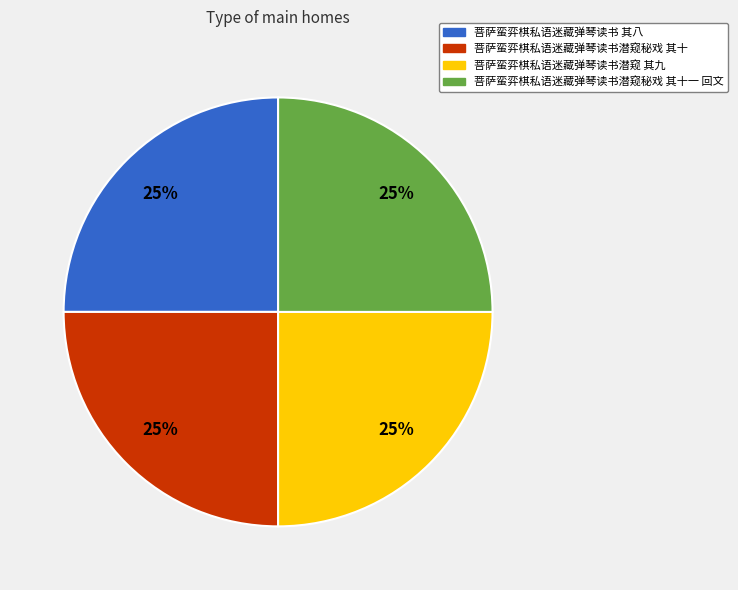

The 菩萨蛮弈棋私语迷藏弹琴读书潜窥 其九 slice represents 25% of the pie. True or false?

True